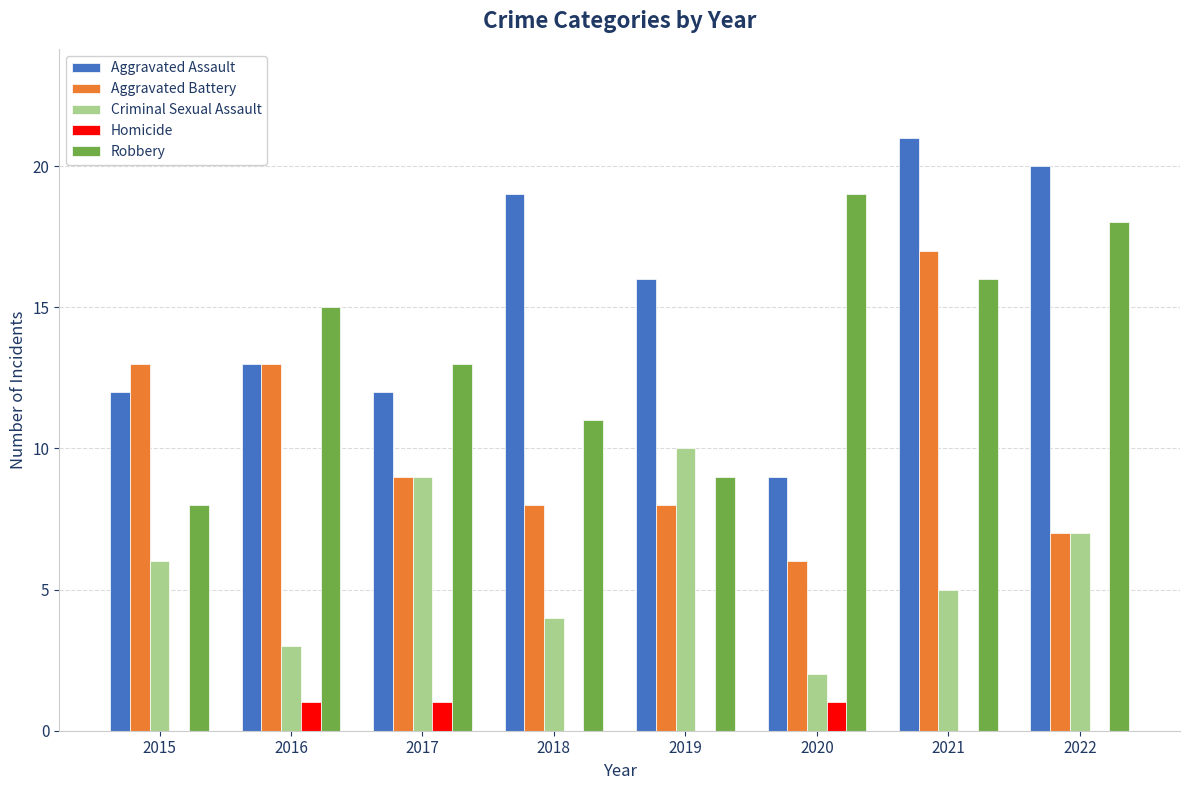

Reading left to right, extract all data points from this chart.

Aggravated Assault: 12	13	12	19	16	9	21	20
Aggravated Battery: 13	13	9	8	8	6	17	7
Criminal Sexual Assault: 6	3	9	4	10	2	5	7
Homicide: 0	1	1	0	0	1	0	0
Robbery: 8	15	13	11	9	19	16	18